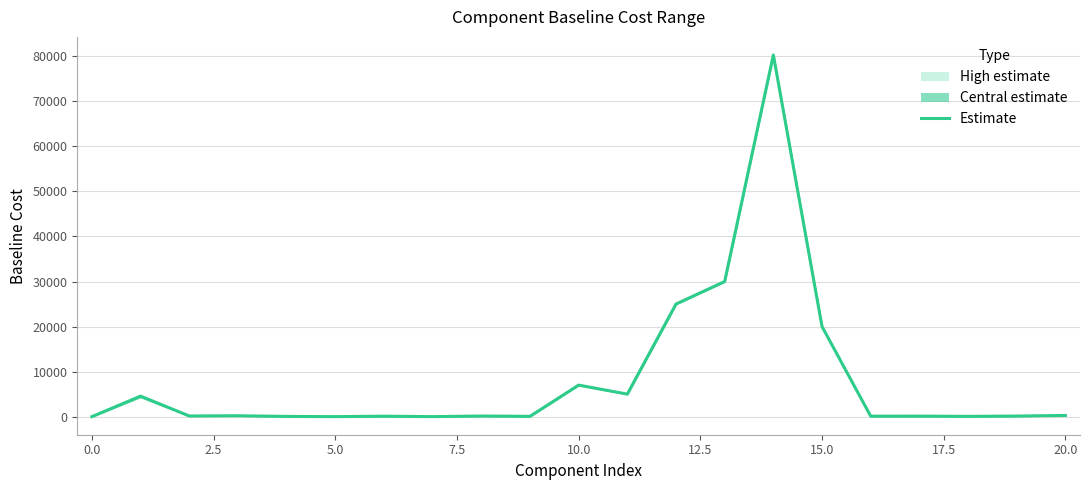

What is the difference between the maximum and minimum values?

80299.8